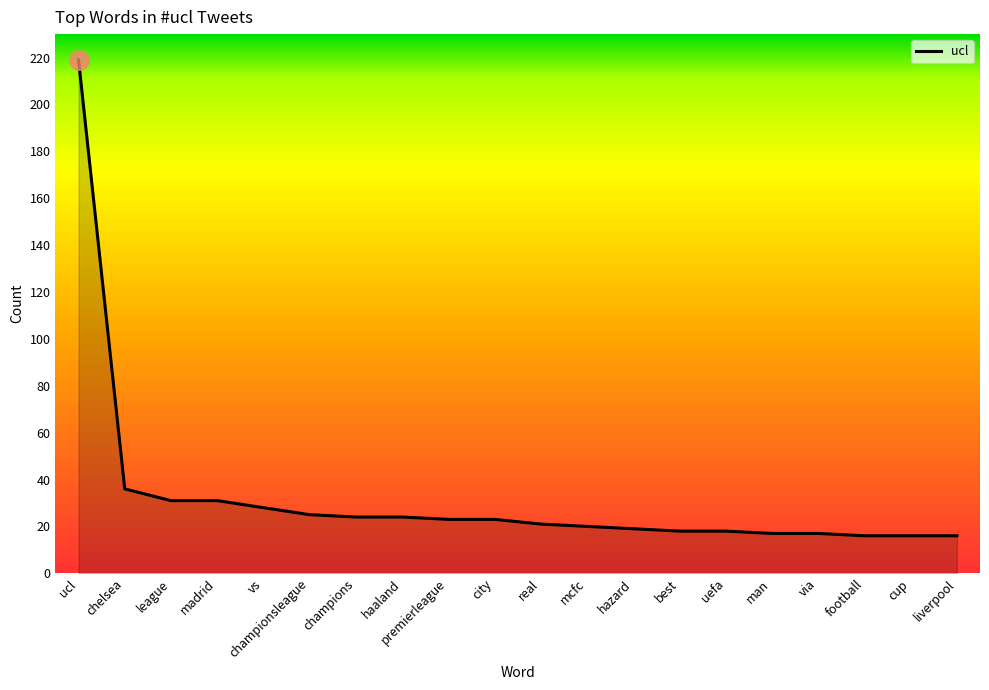

What position from the left is uefa?

15